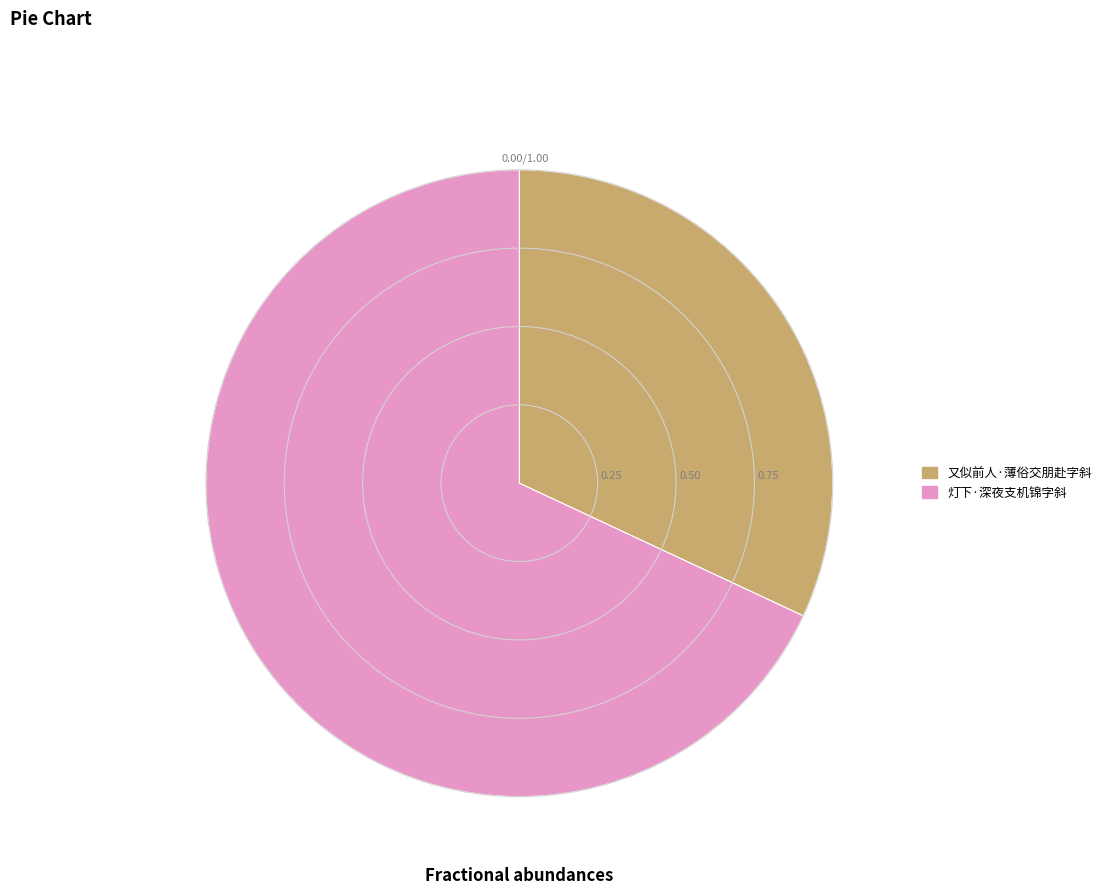

Which slice is the largest?

灯下·深夜支机锦字斜